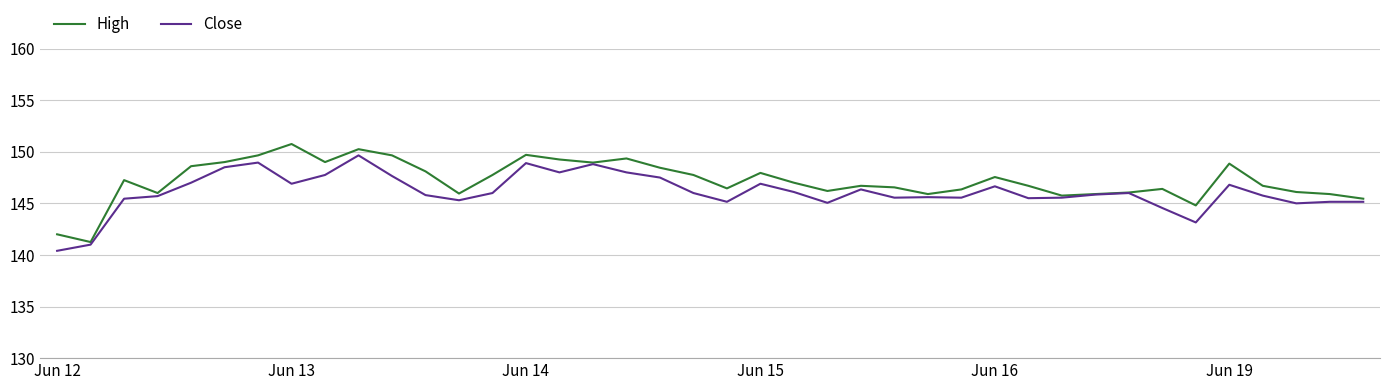

What is the difference between the maximum and minimum values in the High series?

9.5